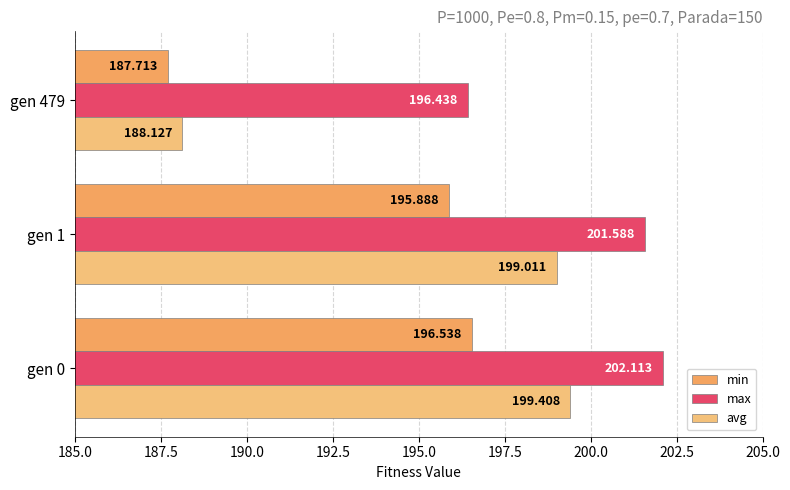

How many data points in min are less than 195?

1